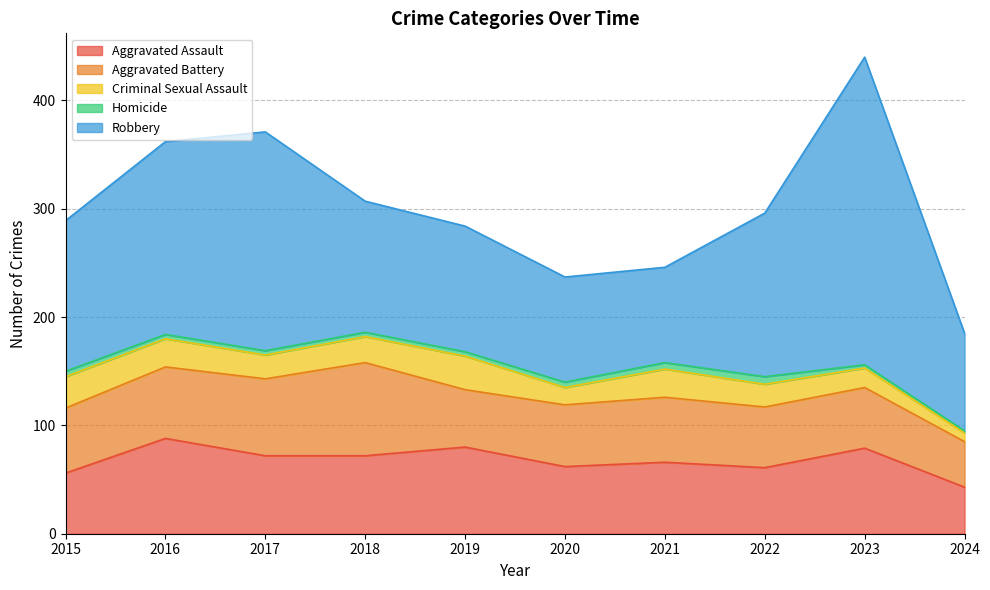

At 2017, list the series in order from smallest to largest.

Homicide, Criminal Sexual Assault, Aggravated Battery, Aggravated Assault, Robbery